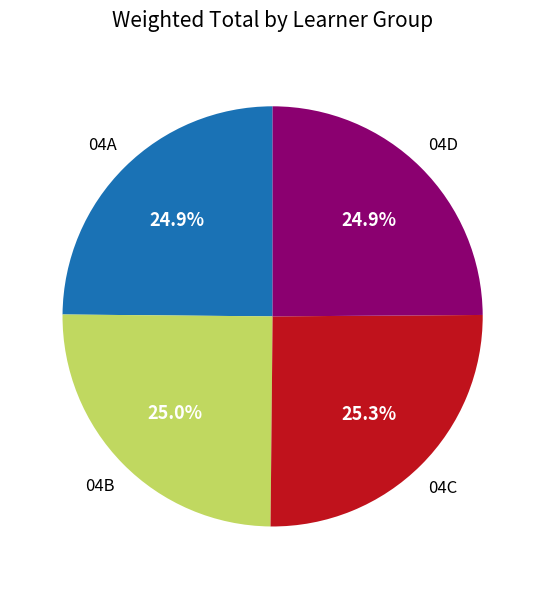

Does any single category account for the majority?

No